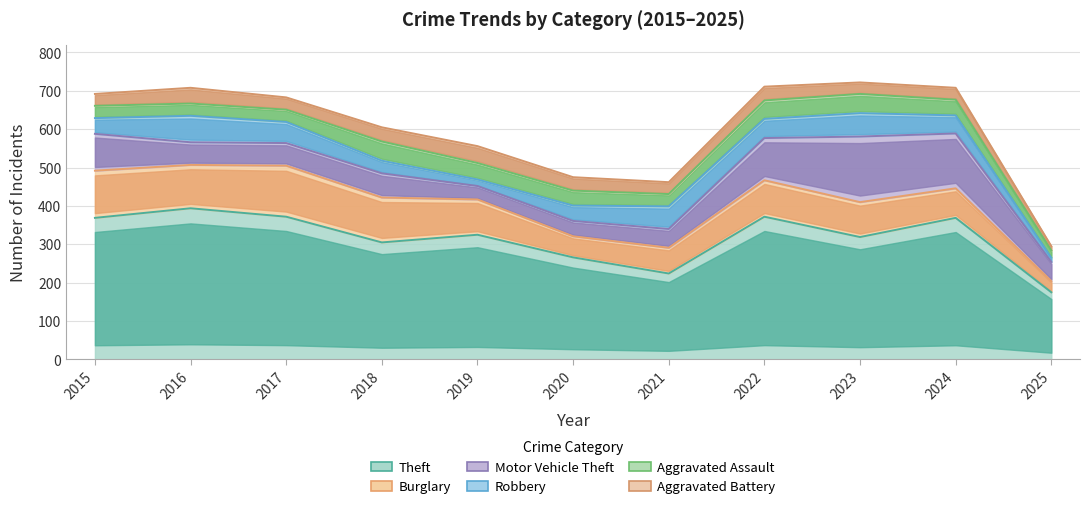

Which has a higher value, 2023 or 2024?

2024